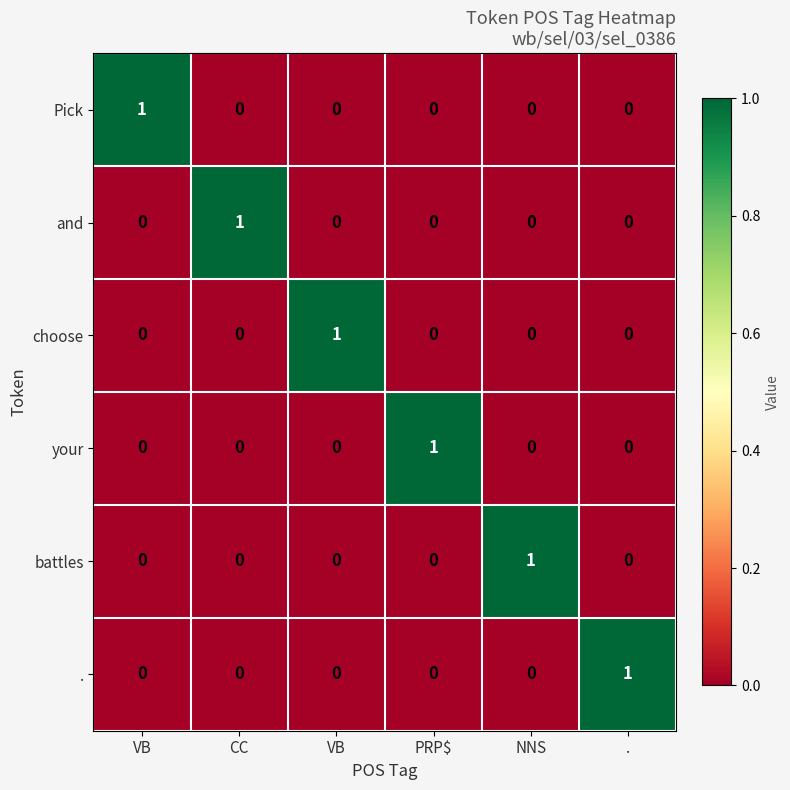

Between VB and NNS, which is larger?

VB